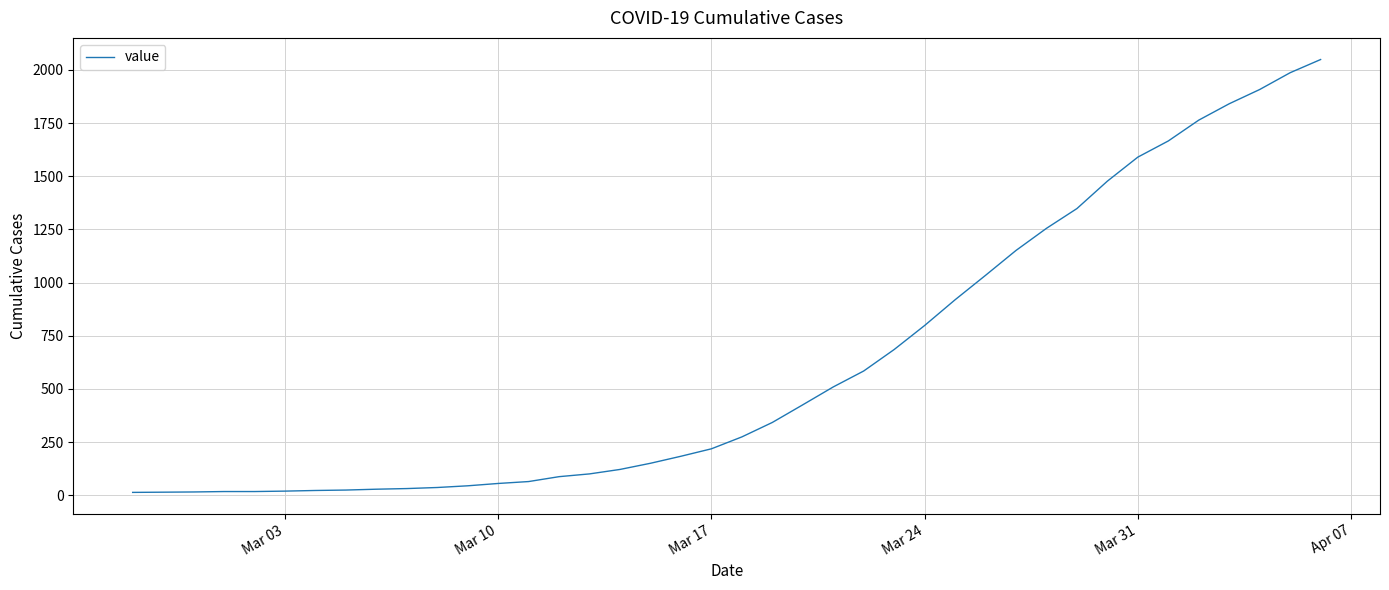

What is the greatest value displayed?

2049